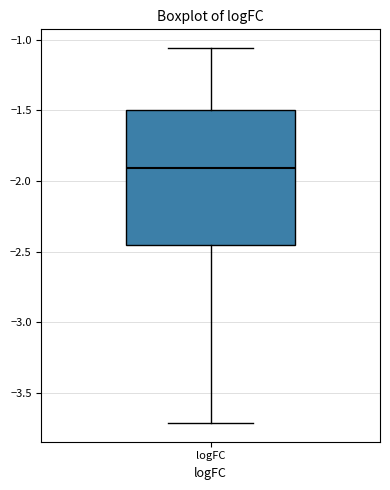

Transcribe this box plot: give where the median line is, the range the box spans, and where the two whiskers end, as read against the y-axis. The values are not printed on the chart, so give them approximately, as read against the axis.

median -1.90, box -2.45 to -1.50, whiskers -3.70 to -1.05